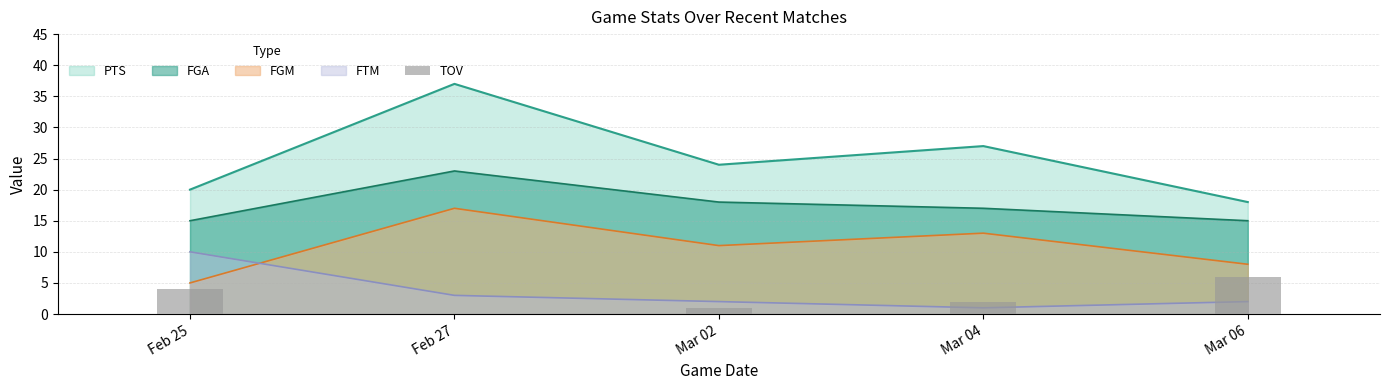

Which category has the highest value across all series?

Mar 06